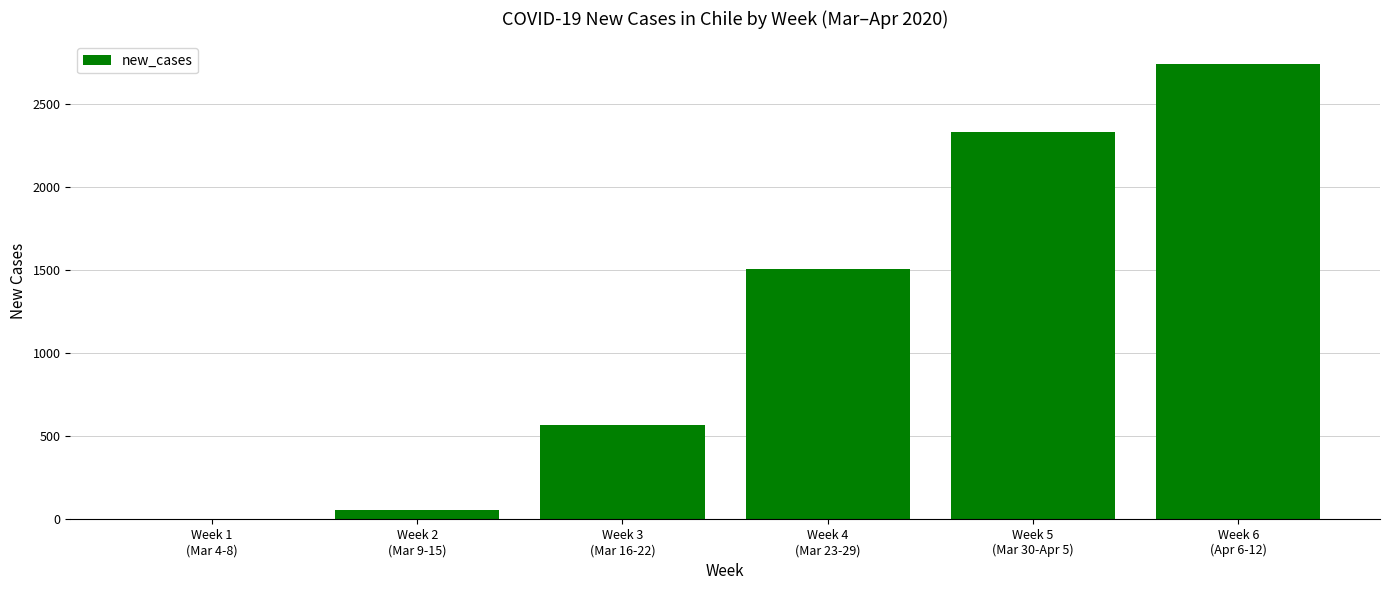

How many series are shown in this chart?

1